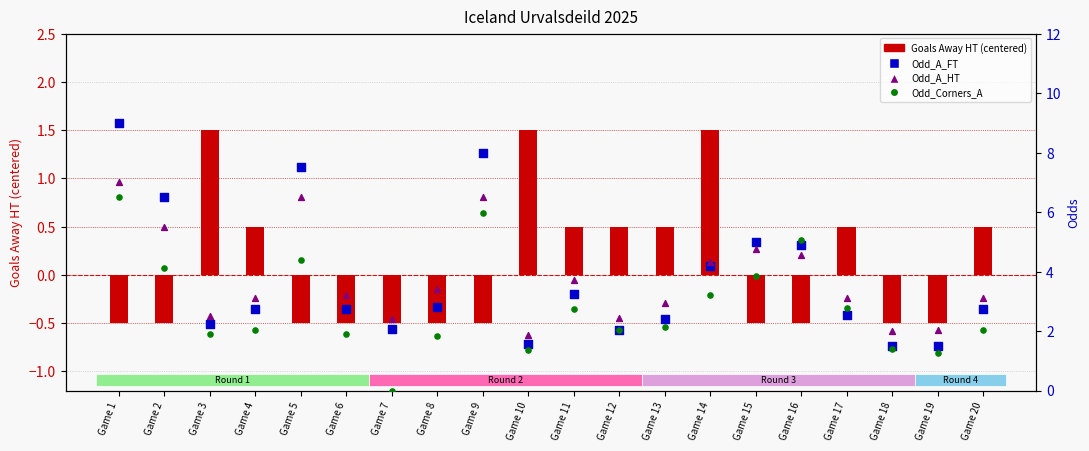

Which series has the largest Y range (max minus min)?

Odd_A_FT